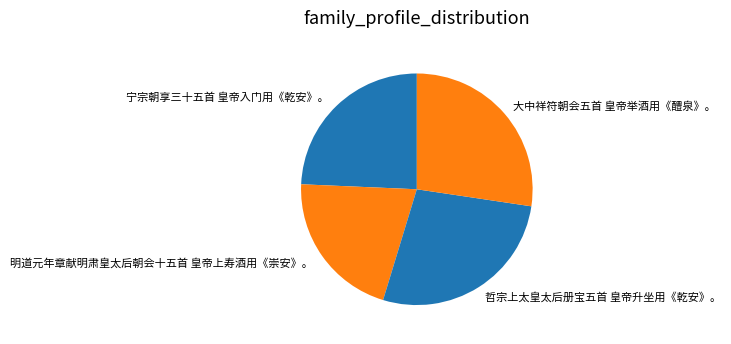

Approximately how many times larger is the value at 宁宗朝享三十五首 皇帝入门用《乾安》。 compared to 明道元年章献明肃皇太后朝会十五首 皇帝上寿酒用《崇安》。?

1.2